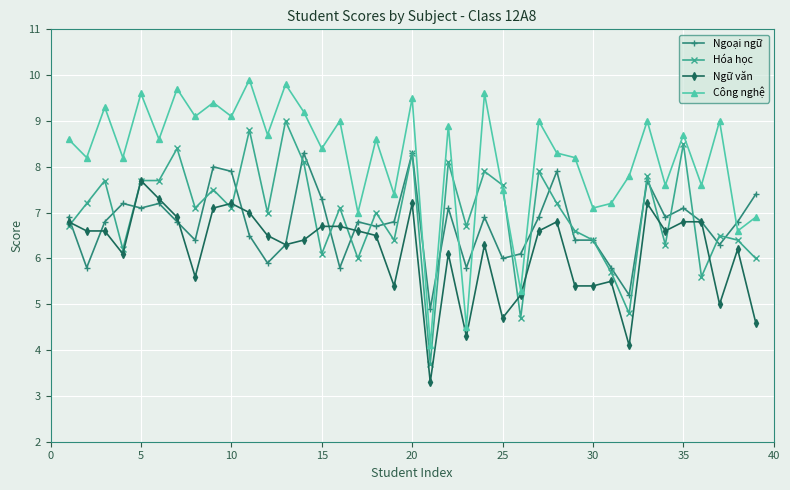

Which series has the largest total across all categories?

Công nghệ